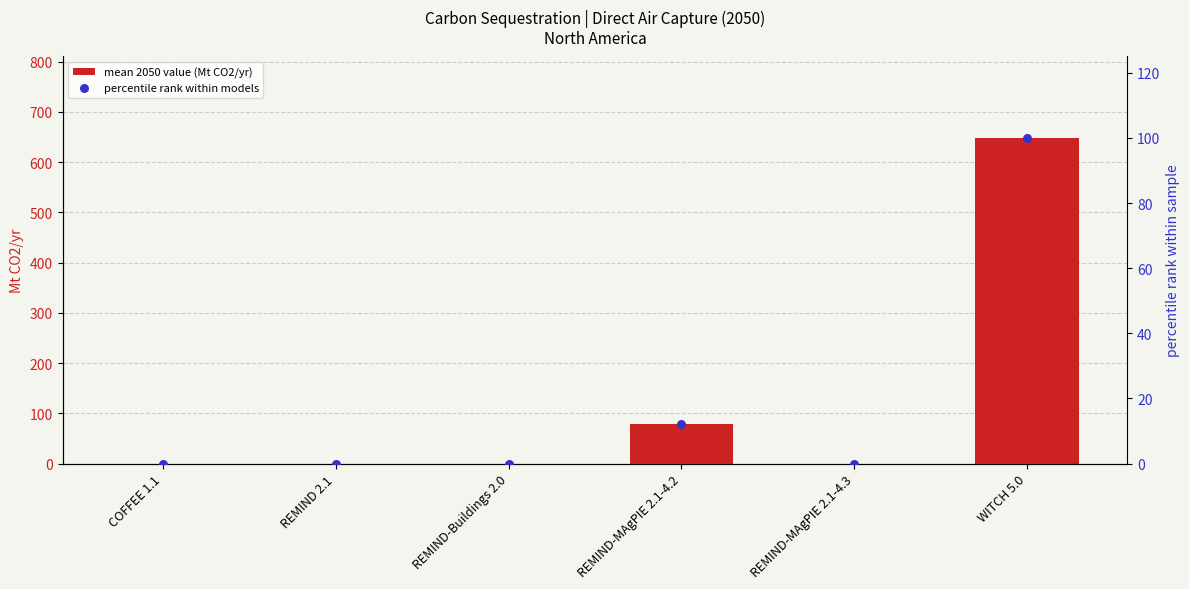

Is the value of mean 2050 value (Mt CO2/yr) at REMIND 2.1 greater than the value of percentile rank within models at WITCH 5.0?

No